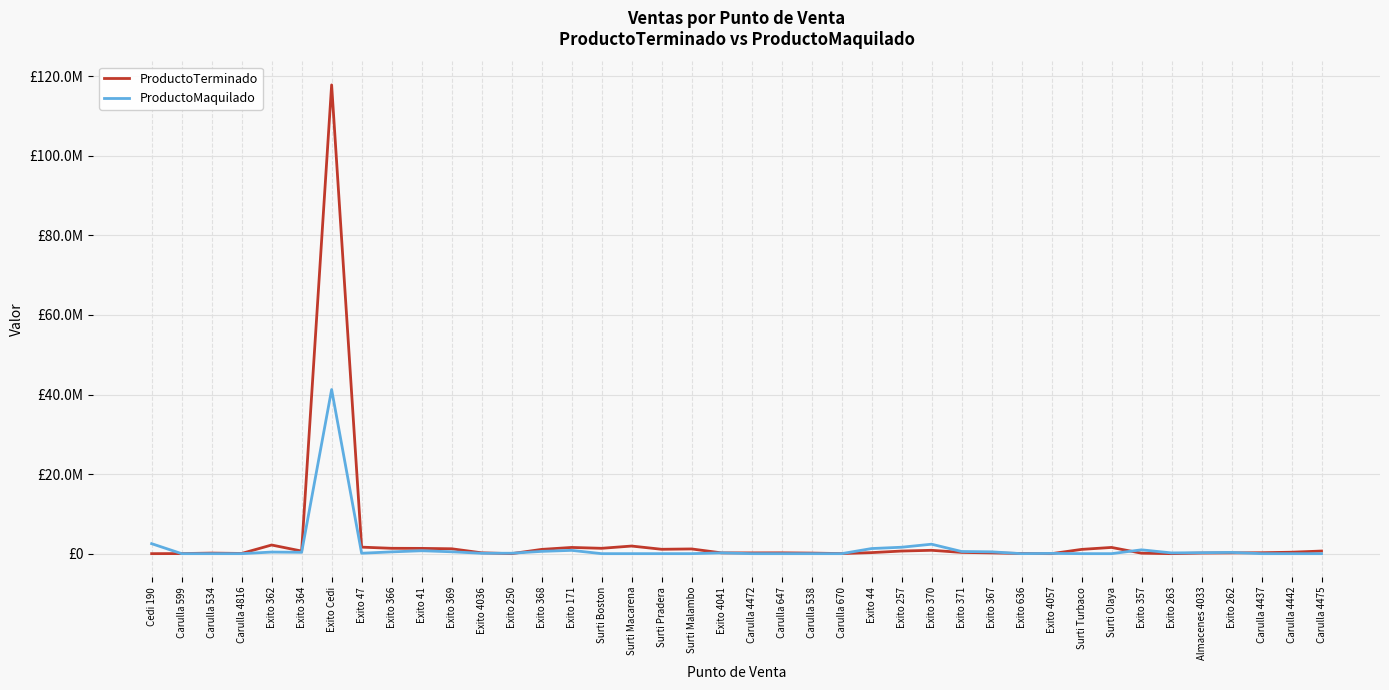

What are all the series names shown in the legend?

ProductoTerminado, ProductoMaquilado